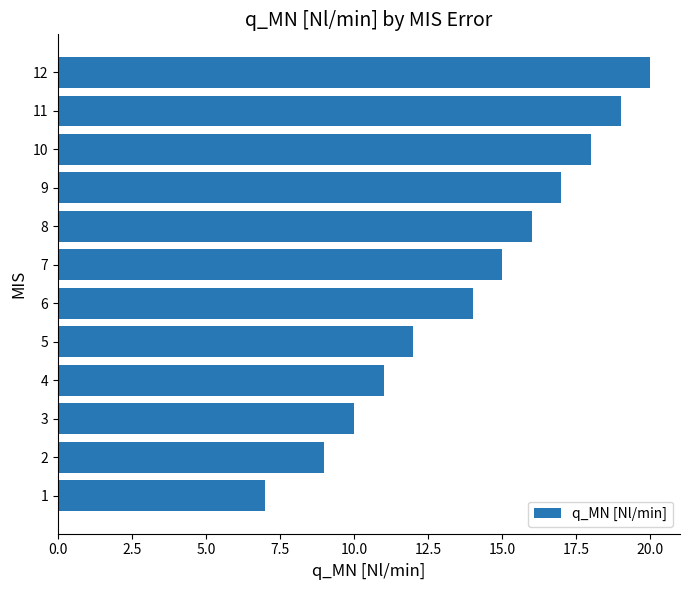

Reading bottom to top, list all the values displayed in this chart.

1=7	2=9	3=10	4=11	5=12	6=14	7=15	8=16	9=17	10=18	11=19	12=20